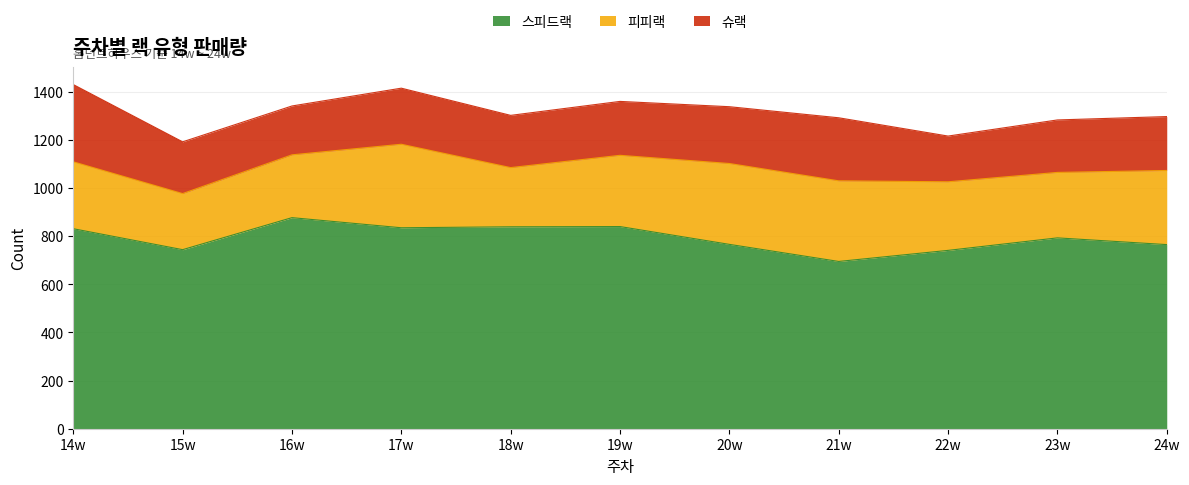

In 슈랙, how many points are lower than both neighbors (excluding endpoints)?

3